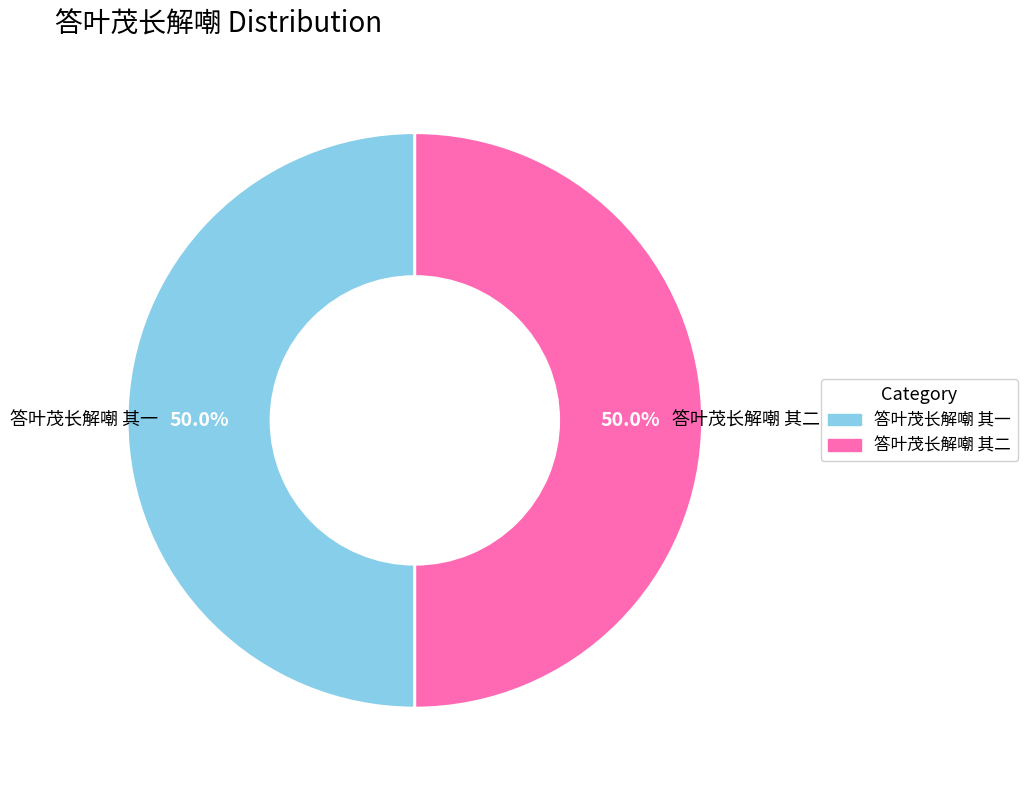

True or false: 答叶茂长解嘲 其一 accounts for 61% of the total.

False